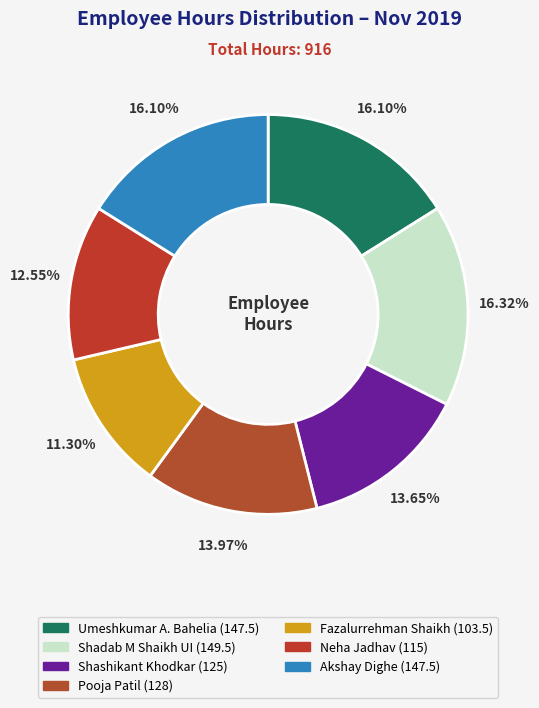

Combined, what portion of the pie is Shadab M Shaikh UI and Neha Jadhav?

28.9%